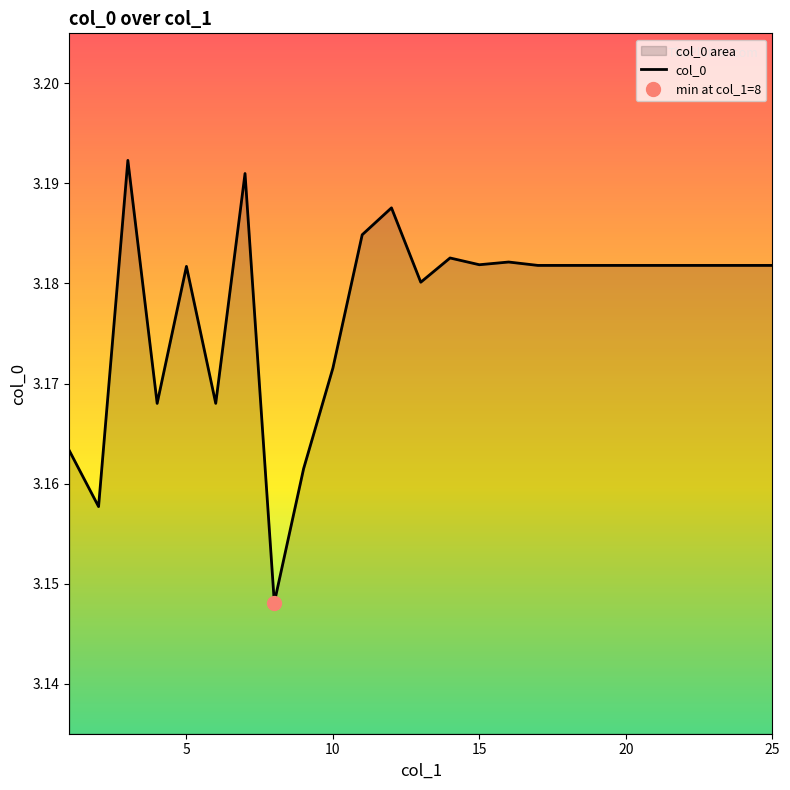

What is the average value?

3.2